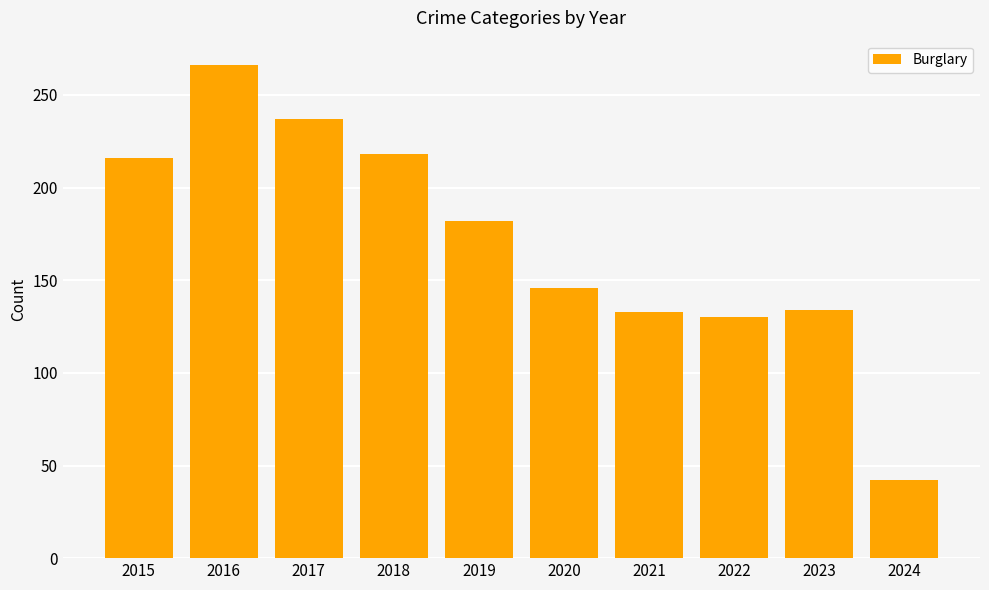

How many series are shown in this chart?

1